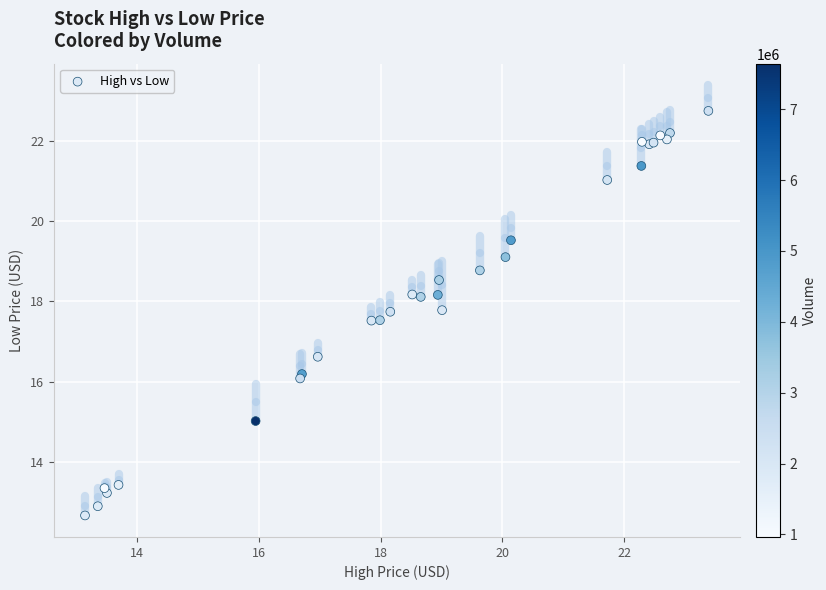

What Y value in the scatter plot is closest to 17?

16.6